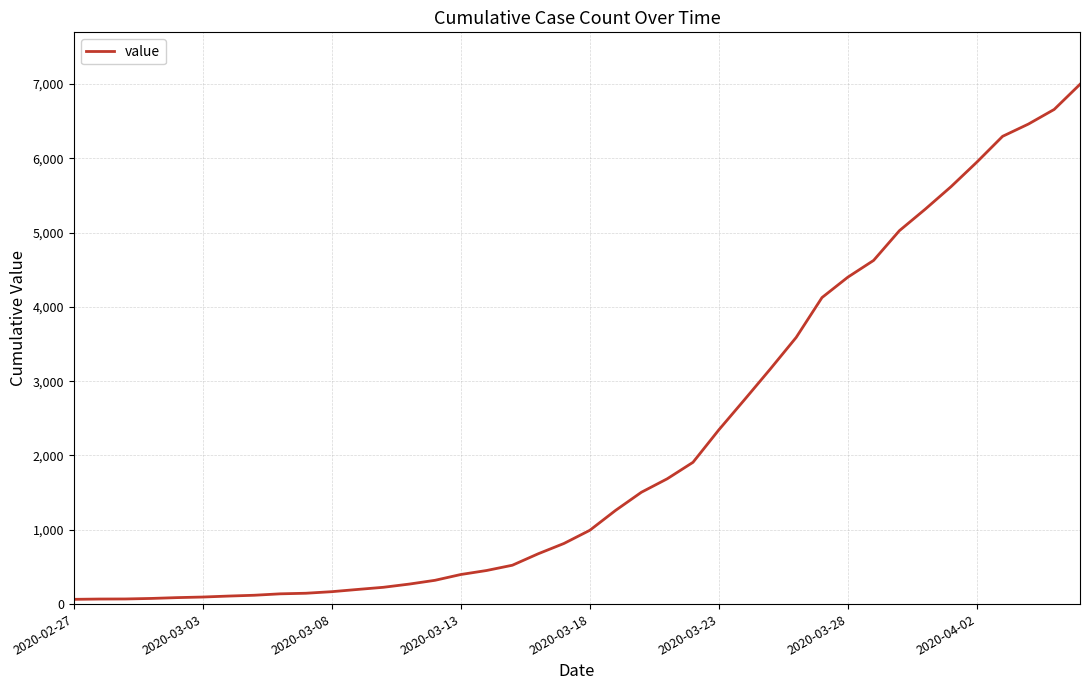

What is the maximum value shown in the chart?

6995